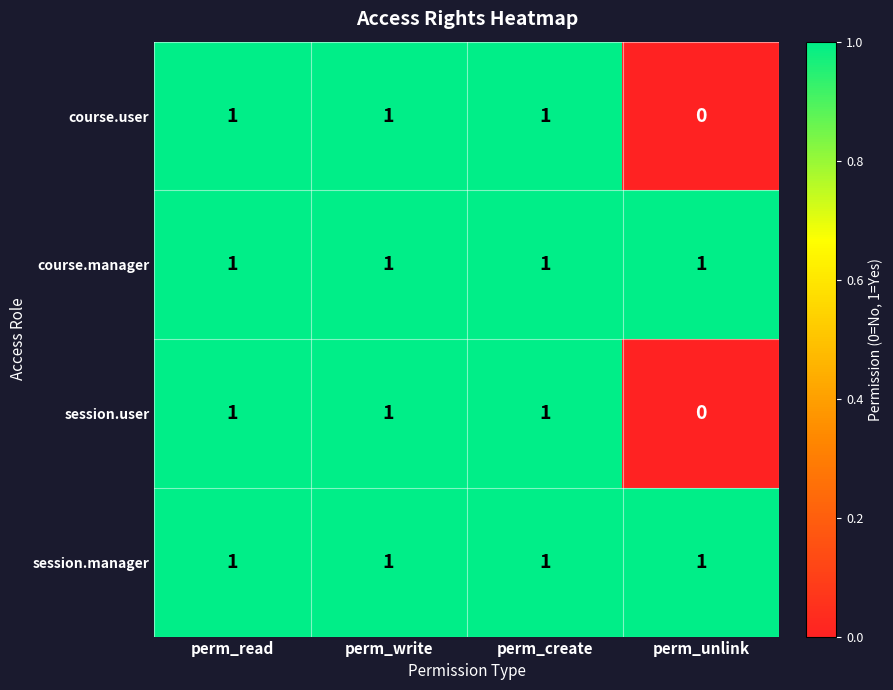

At which label is session.user closest to 0?

perm_unlink